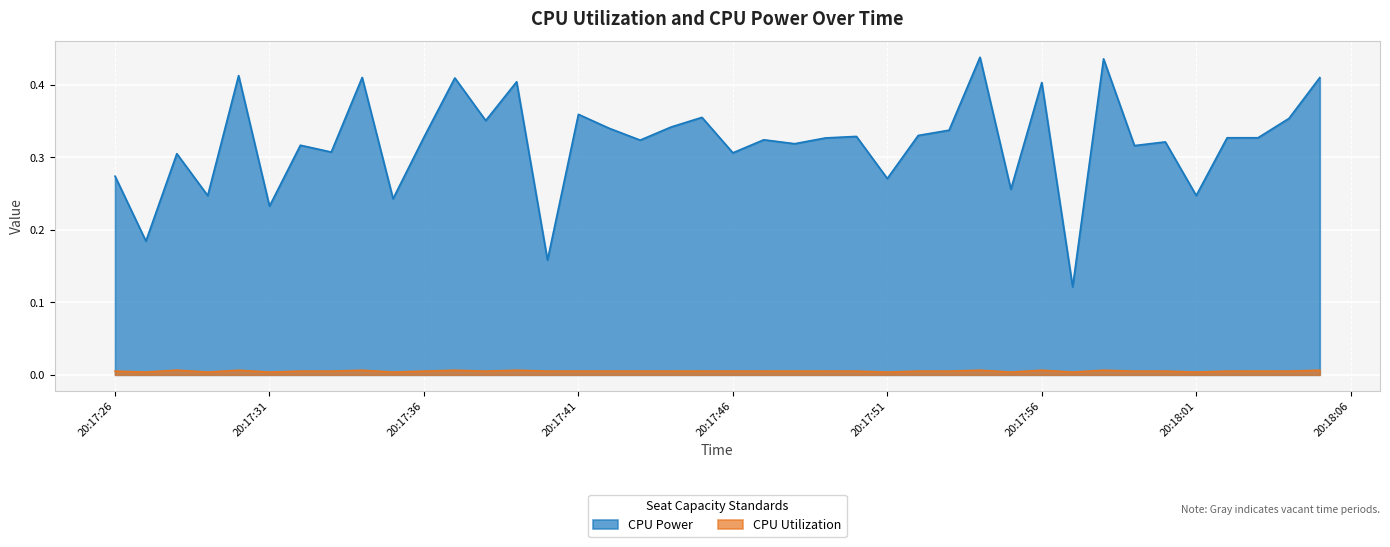

What is the label of the 40th point from the left?

2025-03-20 20:18:05